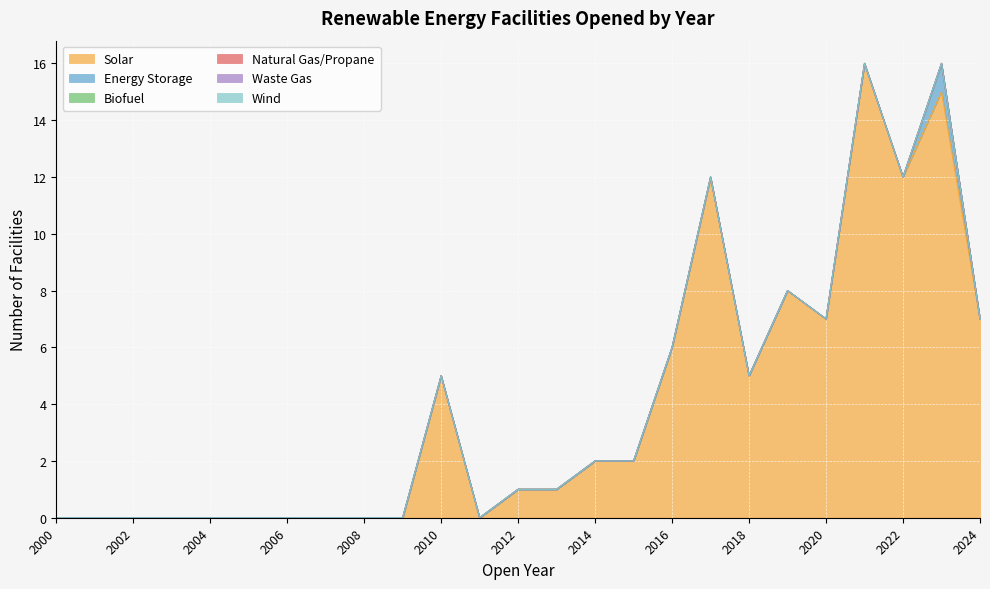

True or false: Natural Gas/Propane has more than 1 points higher than both neighbors.

False